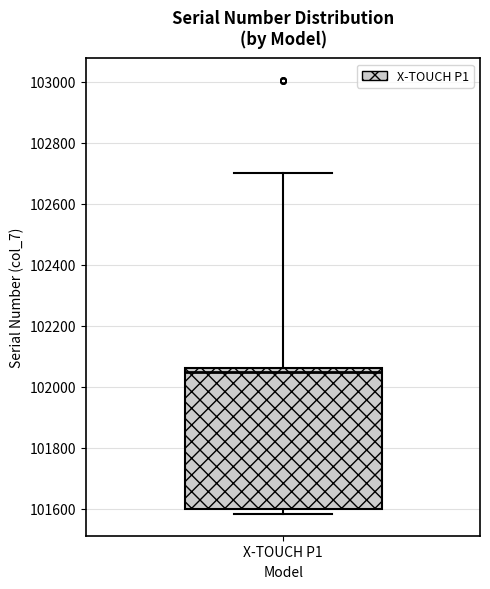

Transcribe this box plot: give where the median line is, the range the box spans, and where the two whiskers end, as read against the y-axis. The values are not printed on the chart, so give them approximately, as read against the axis.

median 102040, box 101600 to 102060, whiskers 101580 to 102700